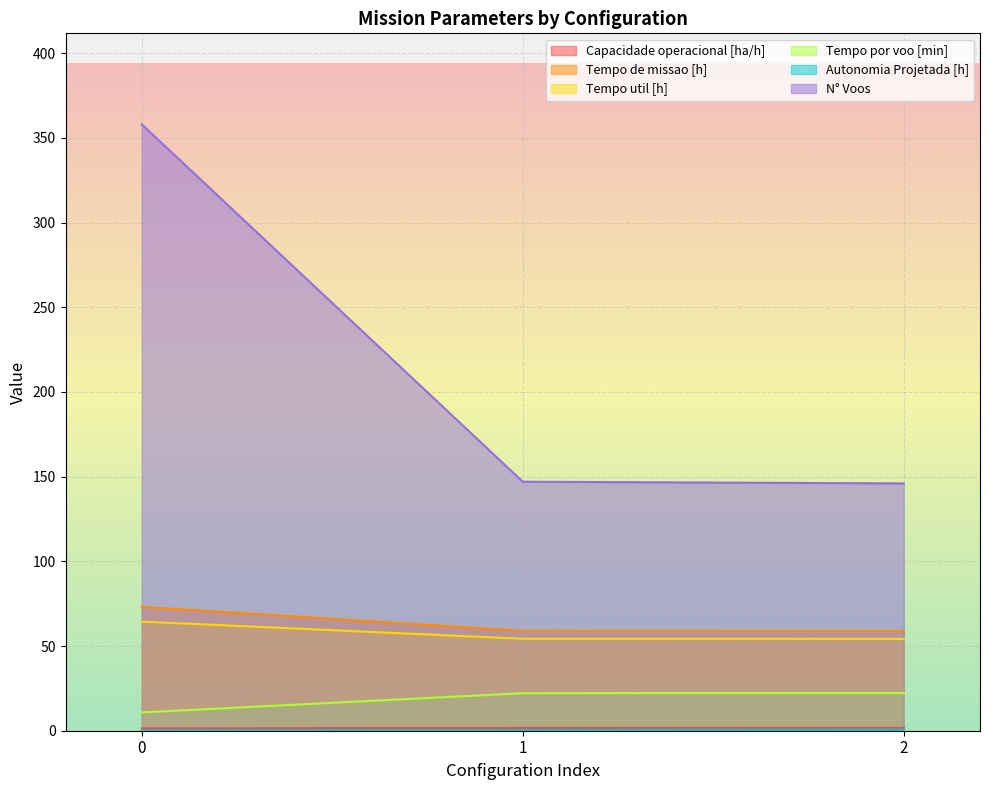

What is the sum of the Tempo por voo [min] values at 0 and 1?

33.0